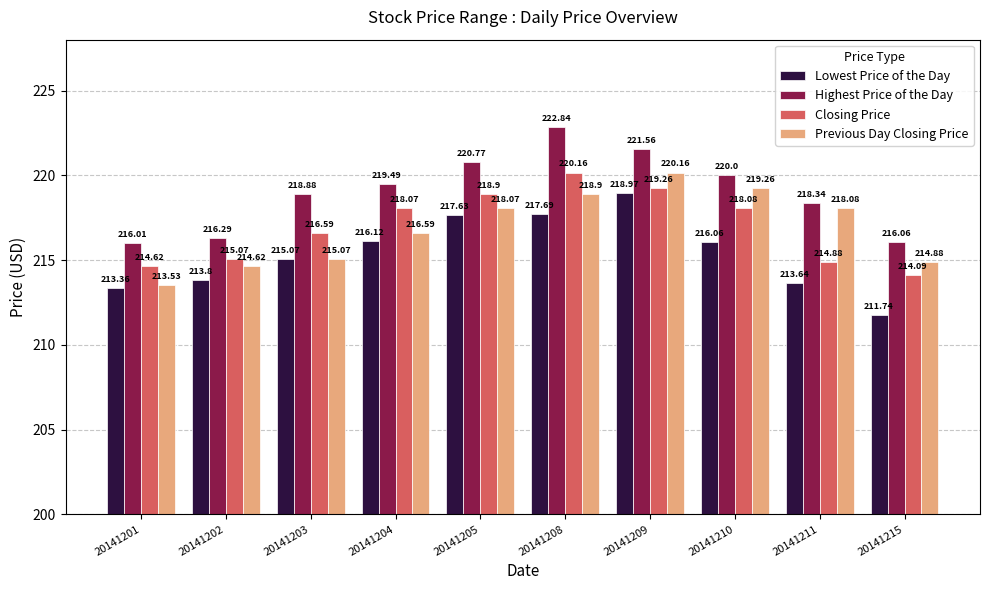

Are the bars horizontal?

No